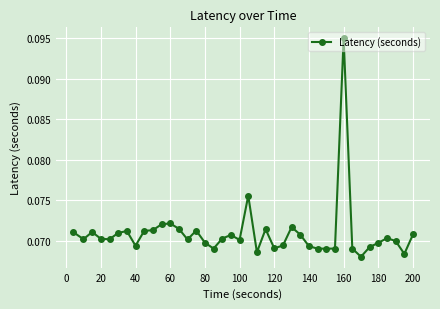

True or false: the data has more than 2 interior local peaks.

True